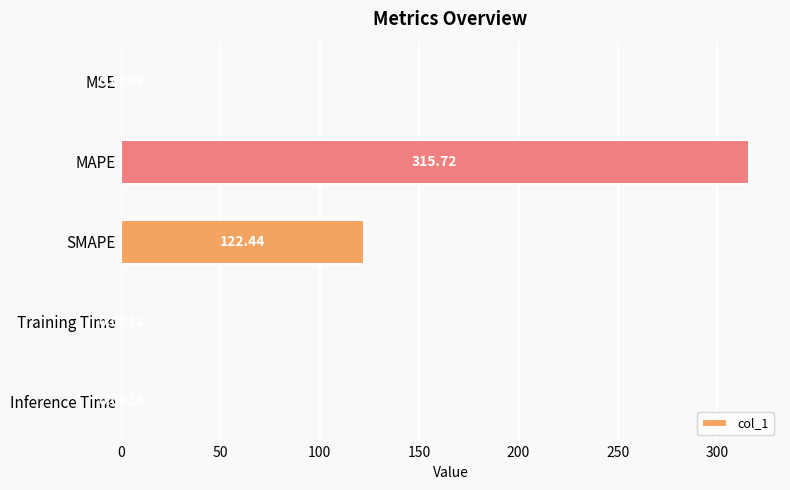

What is the sum of the values at Training Time and MAPE?

315.7